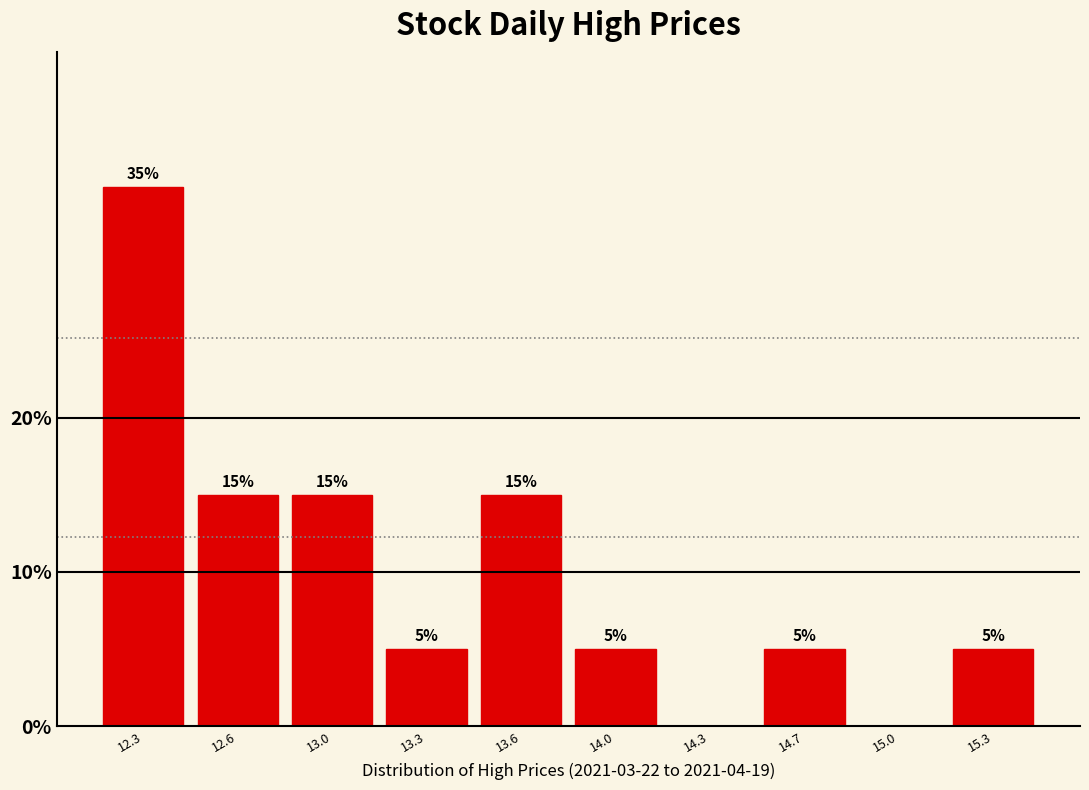

Reading right to left, extract all data points from this chart.

15.3=5	15.0=0	14.7=5	14.3=0	14.0=5	13.6=15	13.3=5	13.0=15	12.6=15	12.3=35